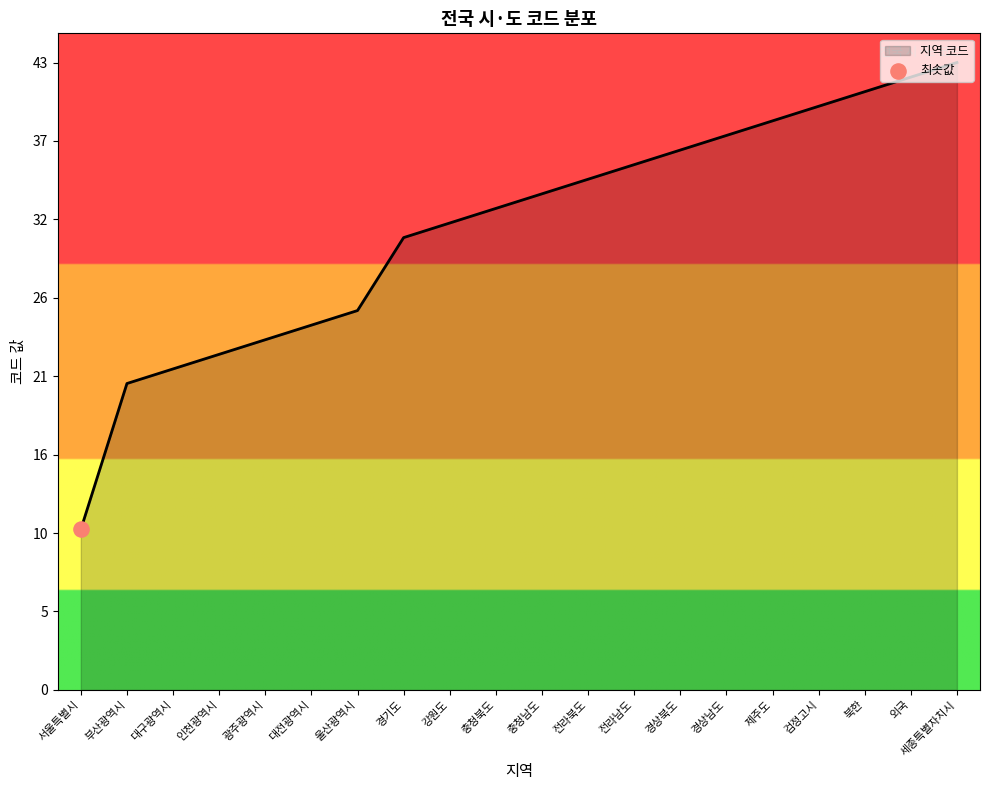

Approximately how many times larger is the value at 외국 compared to 전라북도?

1.2